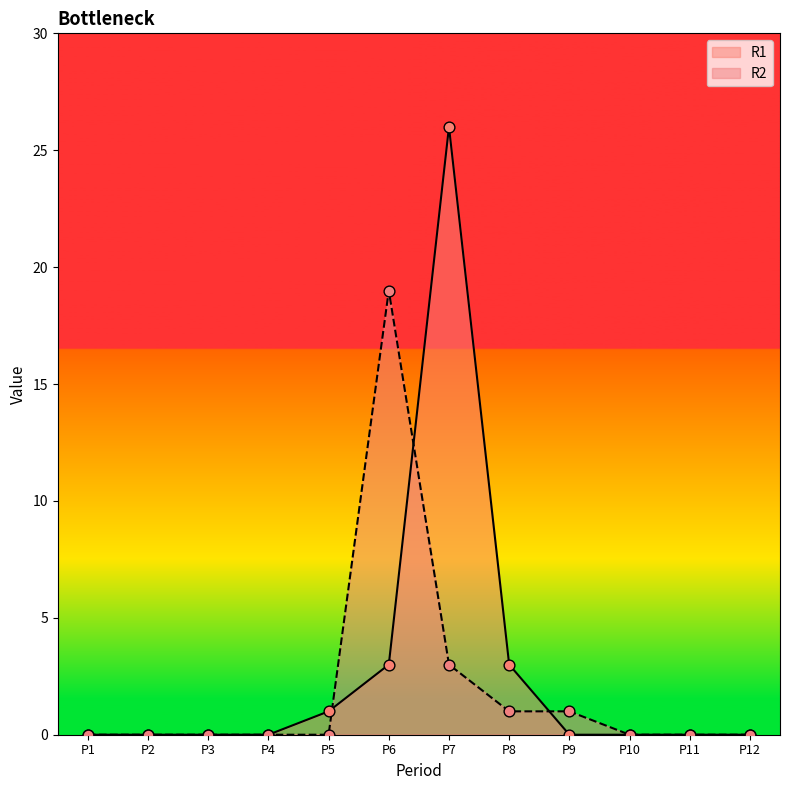

At how many categories does at least one series exceed 1?

3